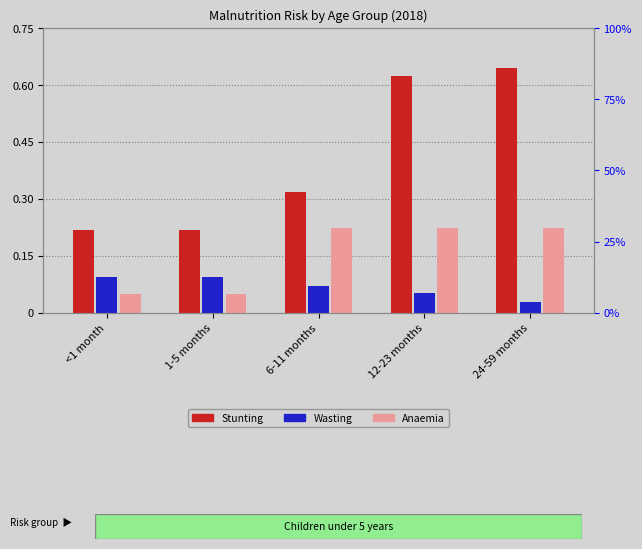

What is the approximate value of Stunting at 6-11 months?

0.3